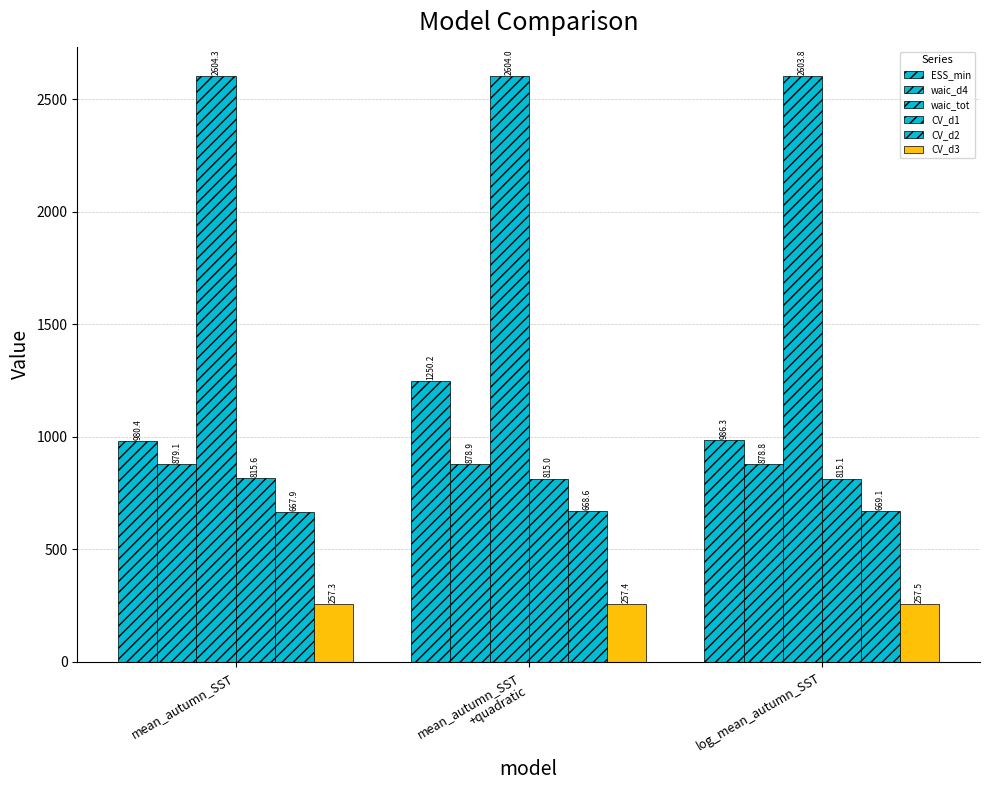

Where is CV_d1 nearest to the value 815?

mean_autumn_SST
+quadratic